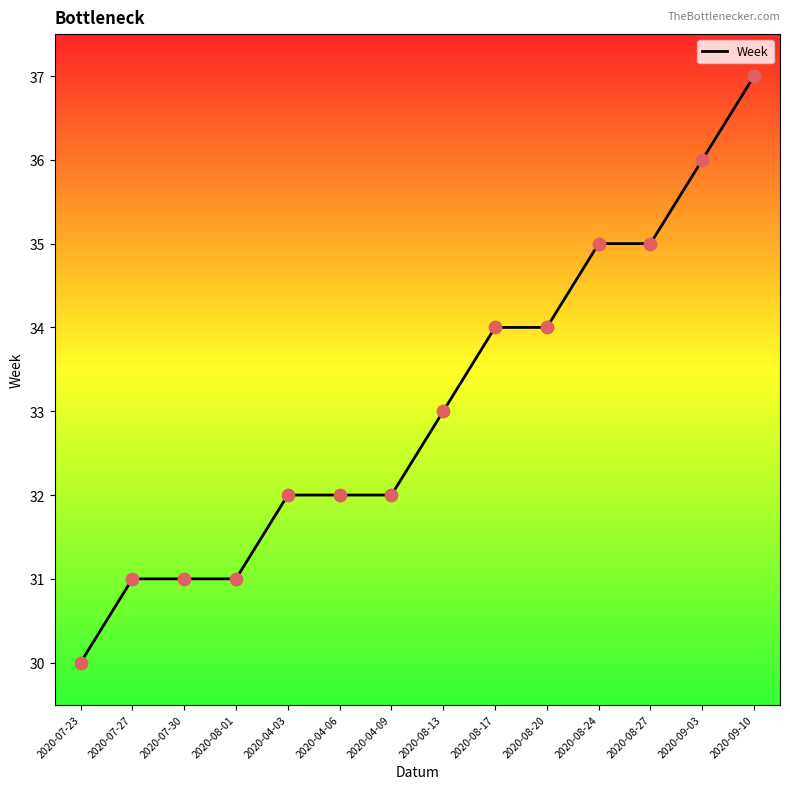

Between 2020-09-10 and 2020-04-06, which is larger?

2020-09-10